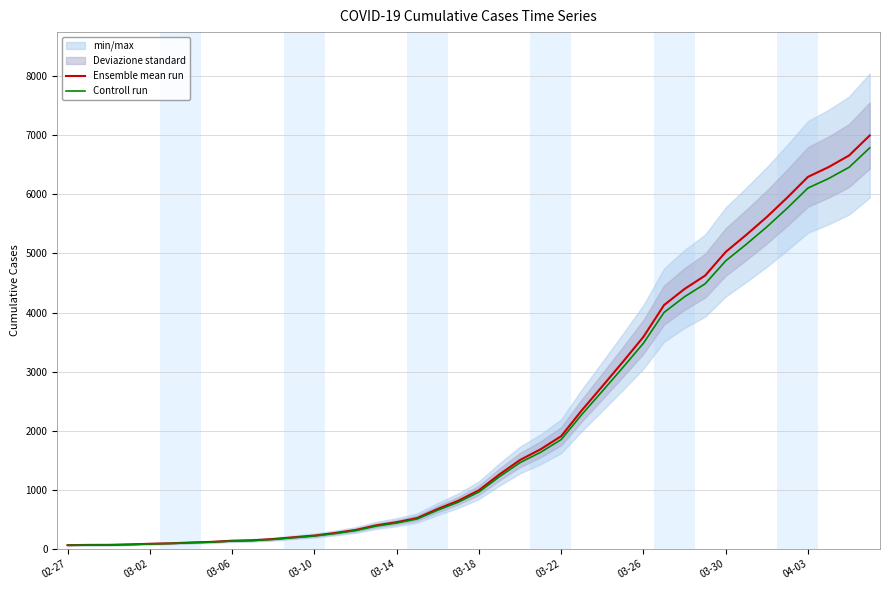

True or false: Ensemble mean run has a value of 6769.4 at 30.

False